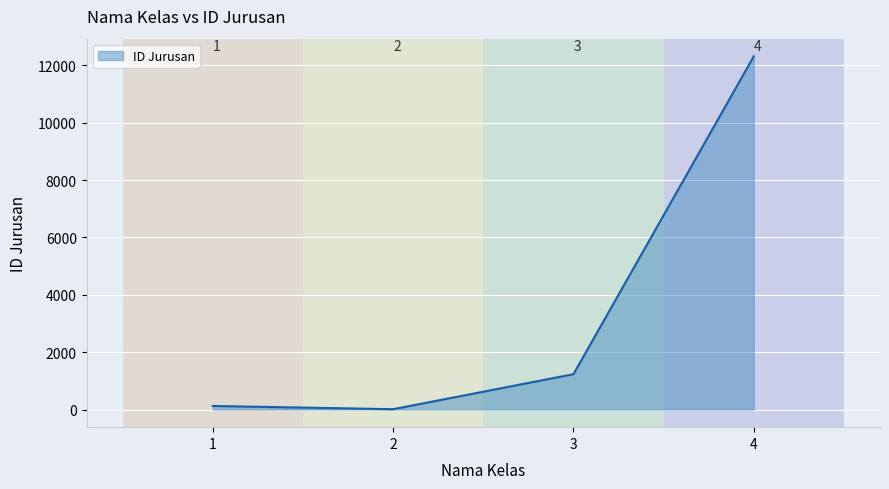

Reading left to right, extract all data points from this chart.

1=123	2=11	3=1231	4=12312